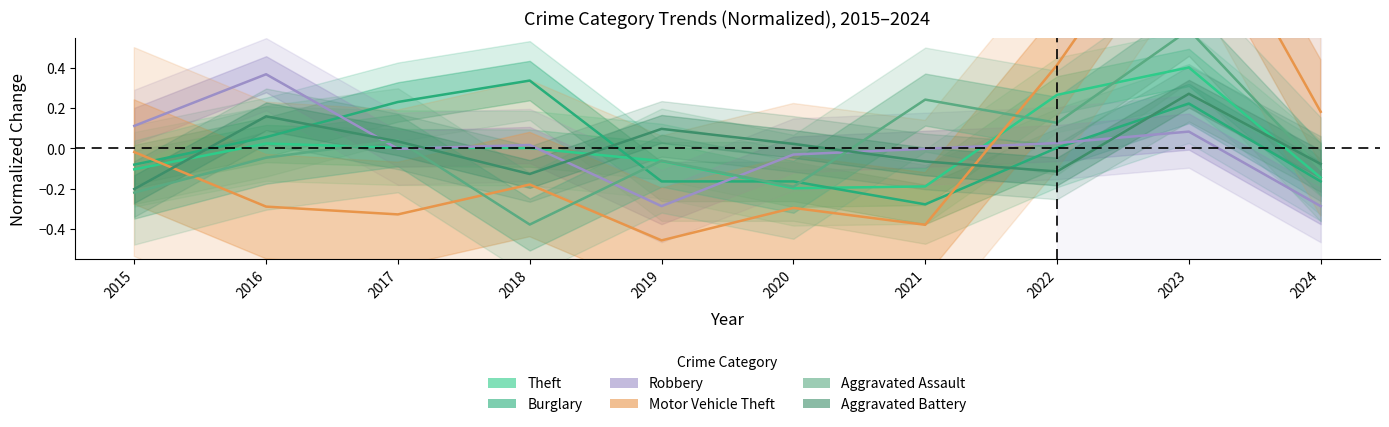

Rank the categories by Theft value from highest to lowest.

2023, 2022, 2016, 2017, 2018, 2019, 2015, 2024, 2021, 2020